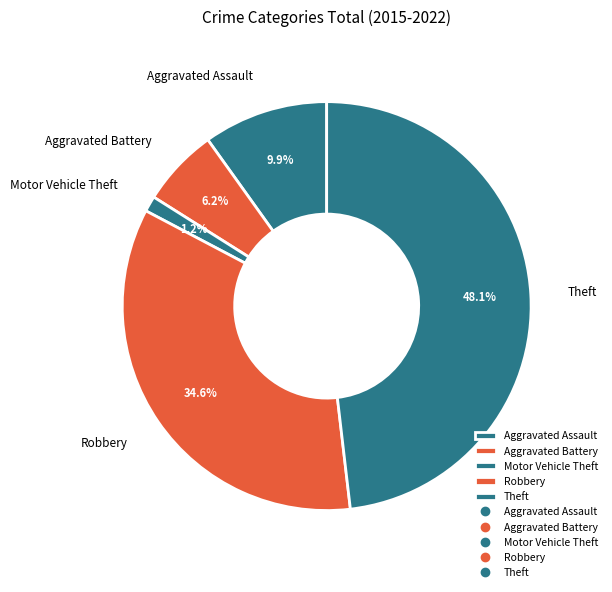

To the nearest percent, what is the difference between the largest and smallest slice percentages?

47%